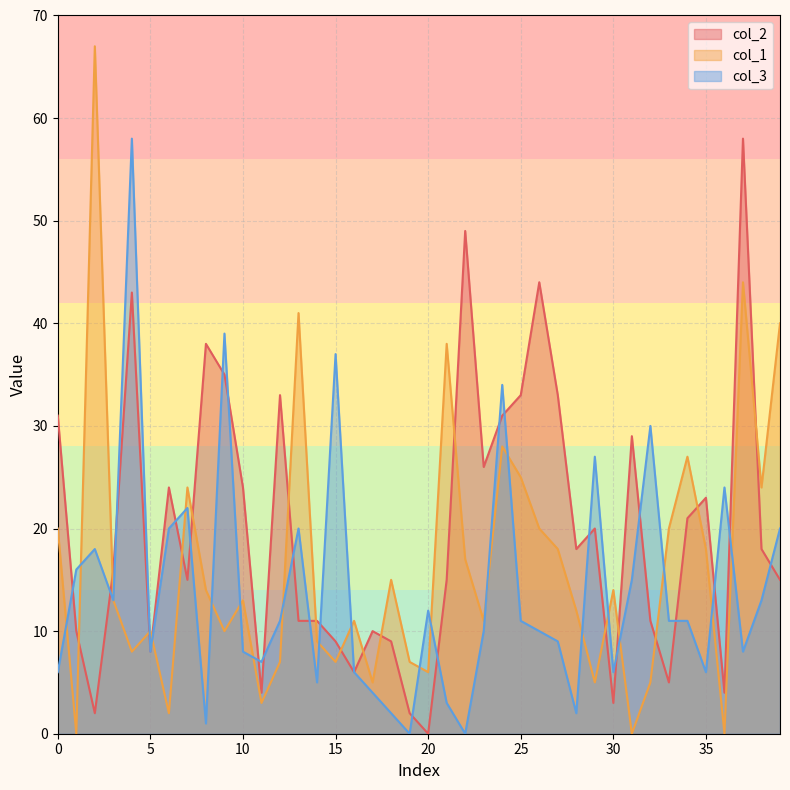

Which series has the widest spread of values?

col_1